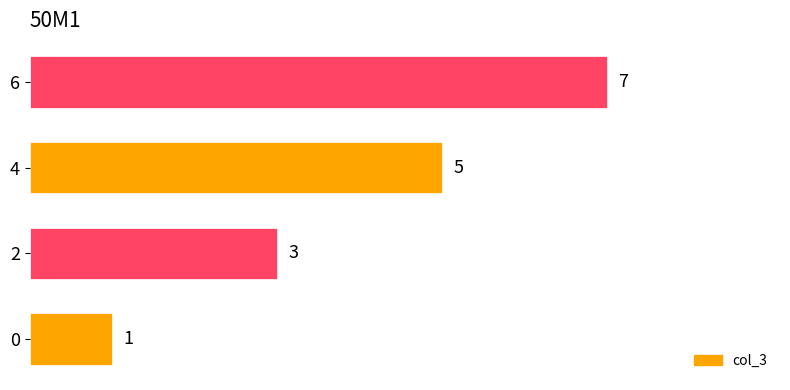

What is the maximum value shown in the chart?

7